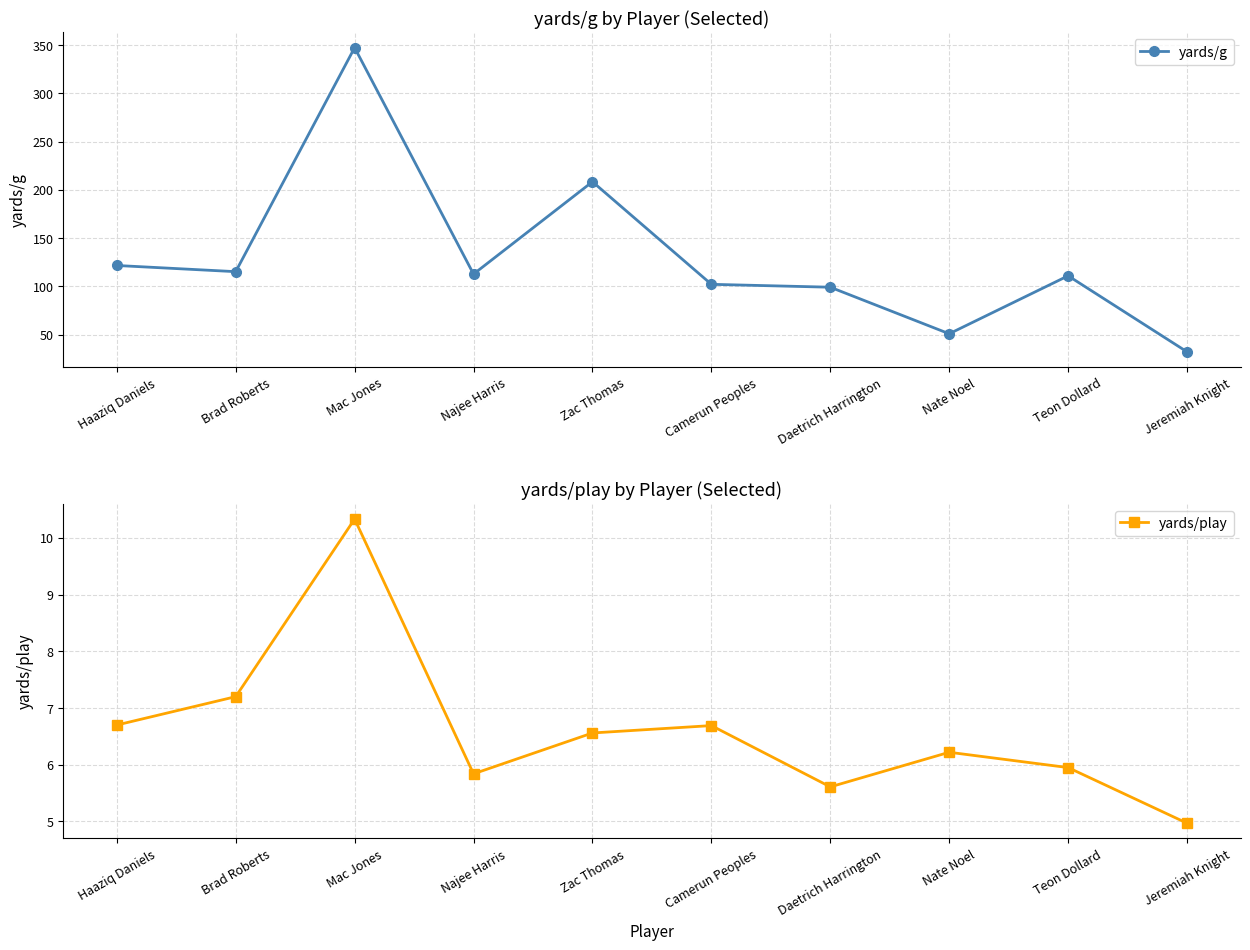

How many lines are shown in the chart?

2